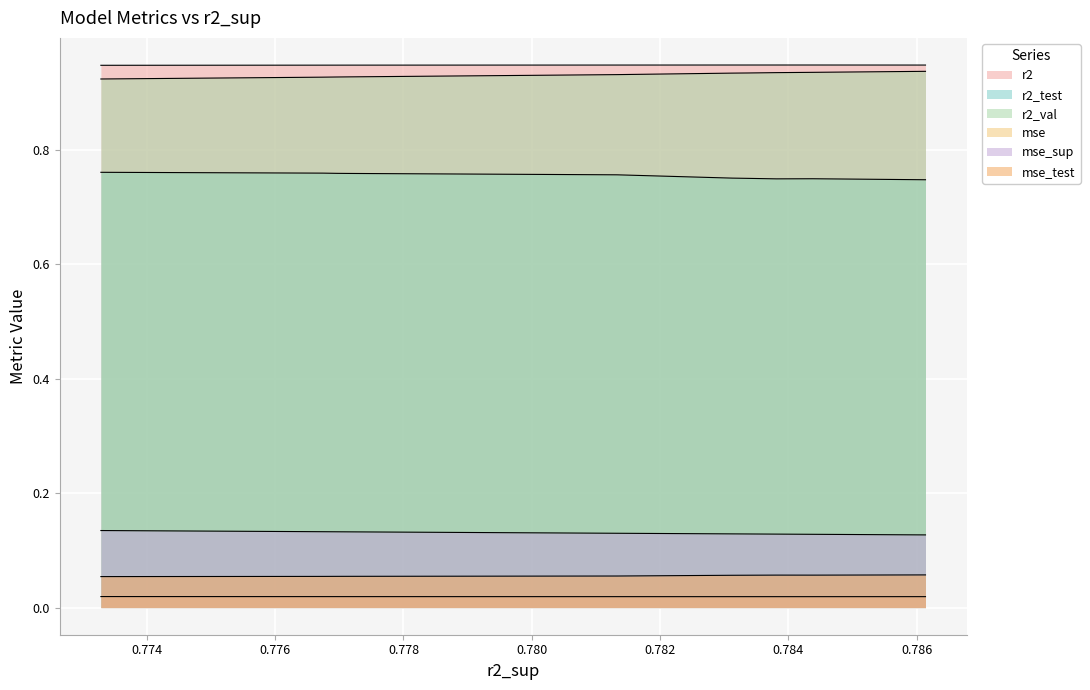

What are all the series names shown in the legend?

r2, r2_test, r2_val, mse, mse_sup, mse_test